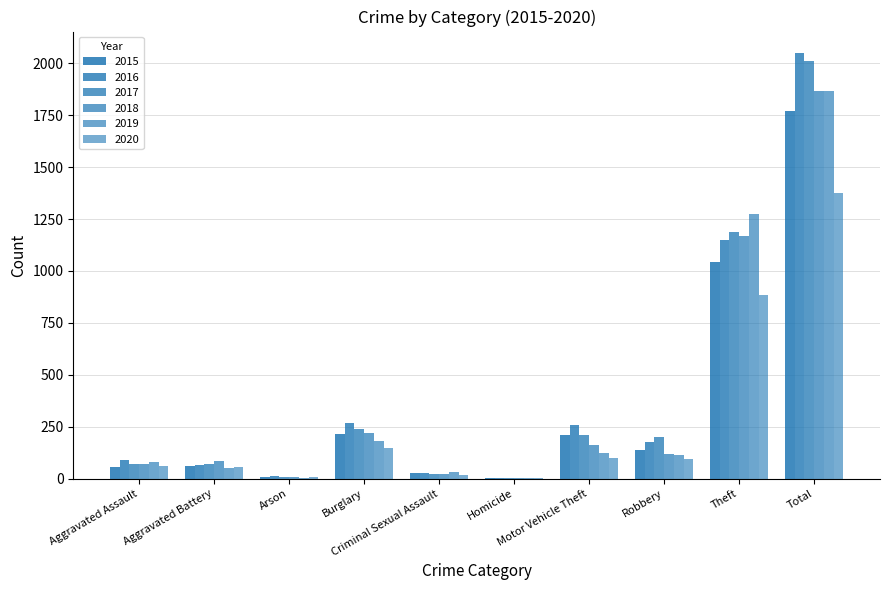

Reading right to left, extract all data points from this chart.

2015: 1768	1041	139	212	5	29	216	10	60	56
2016: 2050	1151	178	259	4	26	266	12	66	88
2017: 2011	1188	202	208	4	22	237	7	71	72
2018: 1865	1170	121	163	4	24	218	7	86	72
2019: 1866	1272	116	123	4	31	182	5	53	80
2020: 1373	884	97	99	5	16	146	7	57	62